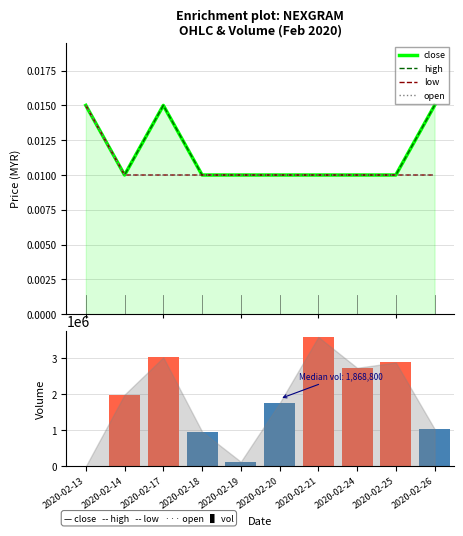

Is it true that vol equals 1035000.0 at 2020-02-26?

True